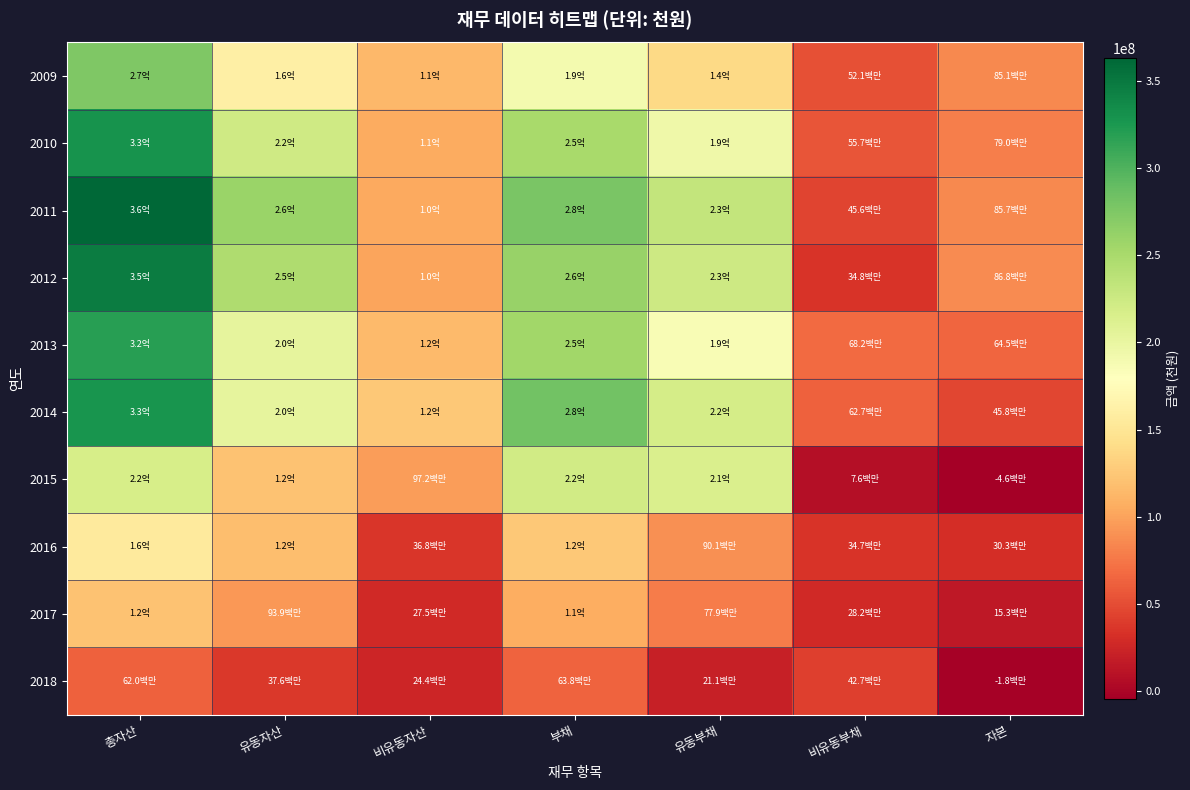

What is the greatest value displayed?

363011826